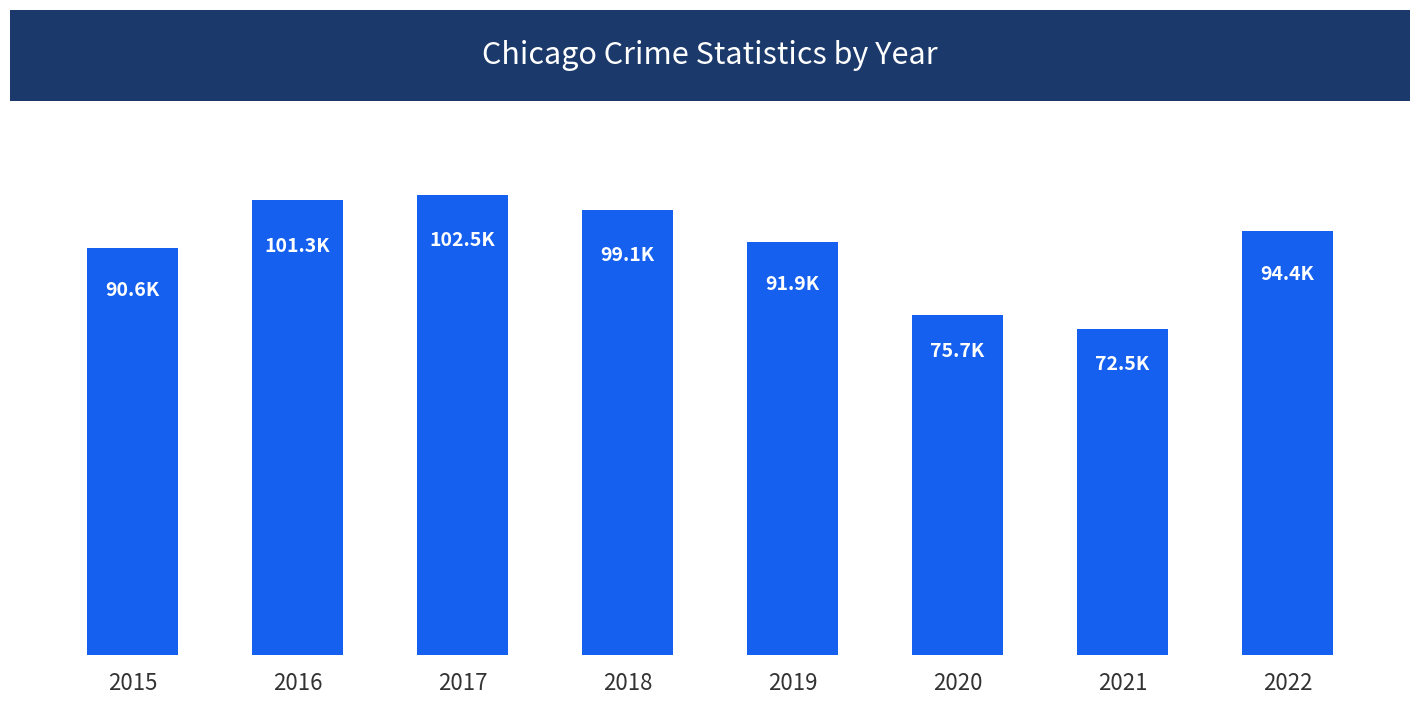

What is the sum of the values at 2019 and 2018?

191000